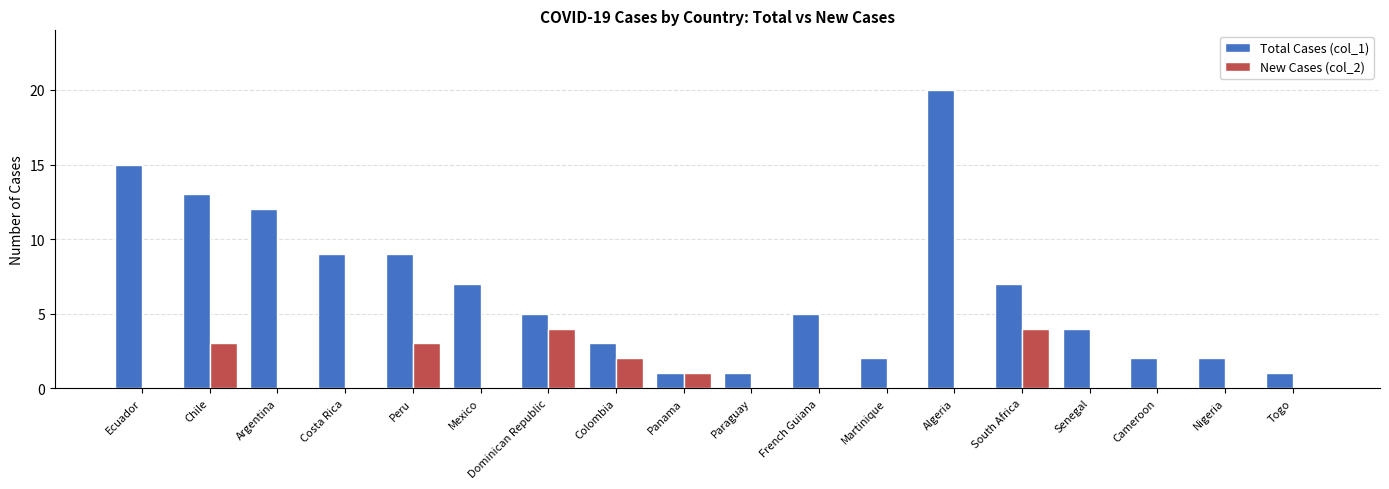

Is it true that New Cases (col_2) equals 0 at Algeria?

True